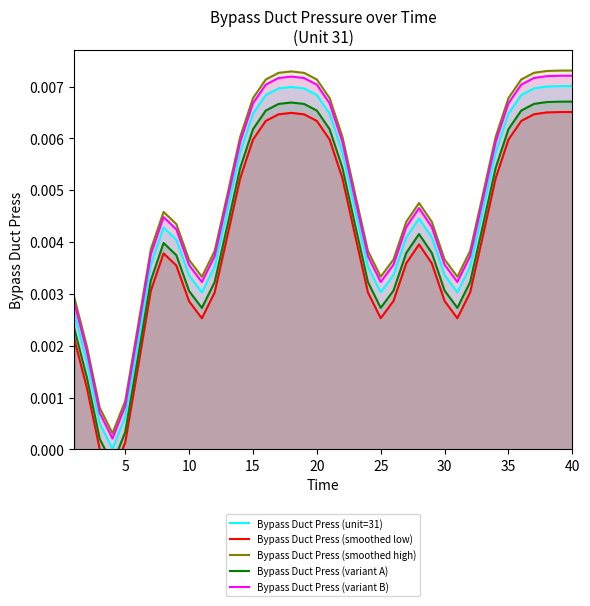

True or false: Bypass Duct Press (variant A) and Bypass Duct Press (smoothed high) cross at least once.

False